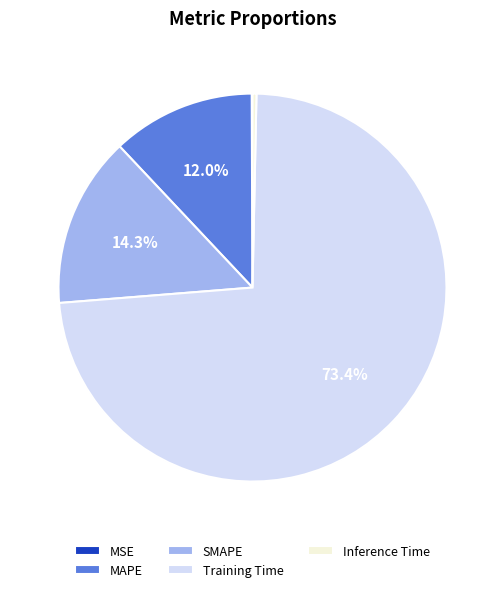

To the nearest percent, what is the difference between the largest and smallest slice percentages?

73%